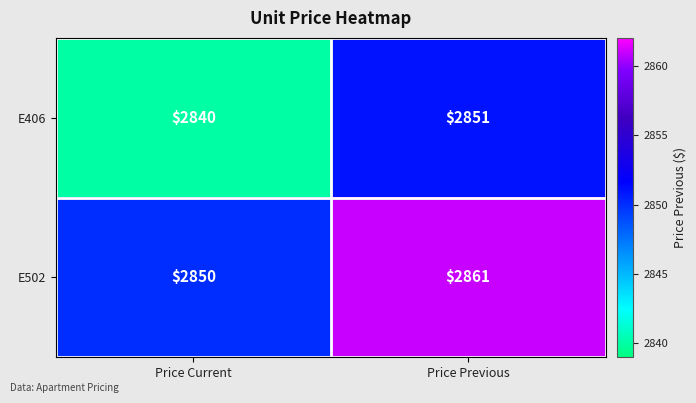

How many data points does each series have?

2